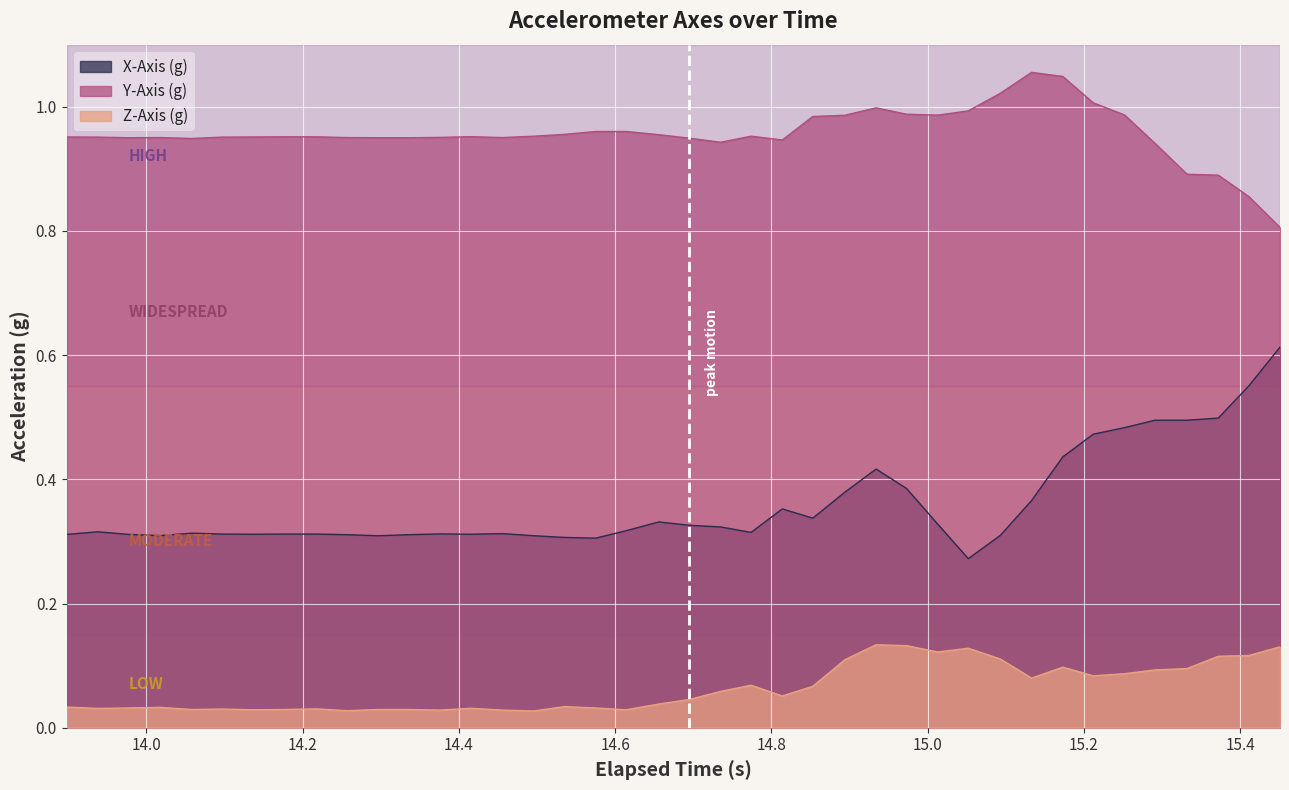

How many interior local valleys does the Y-Axis (g) series have?

6